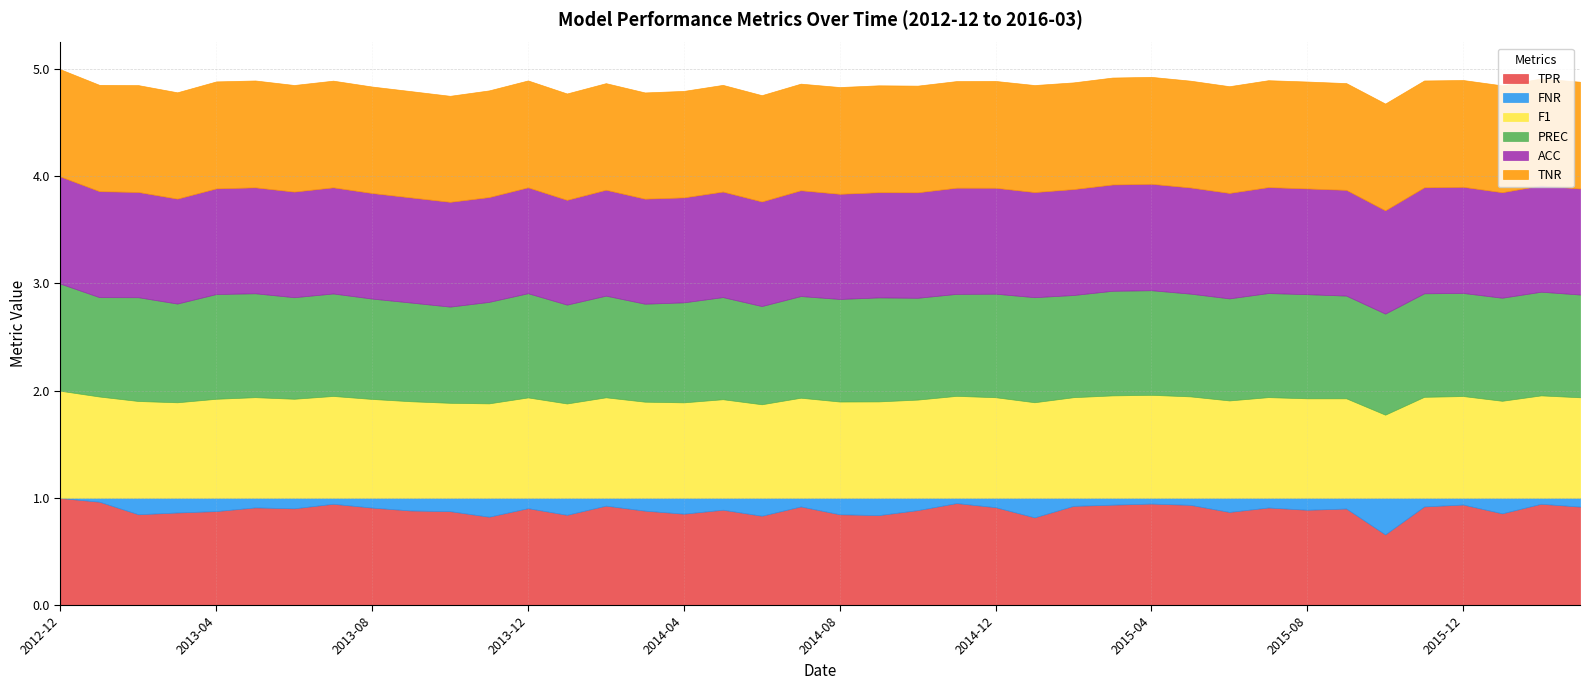

True or false: FNR and ACC intersect in this chart.

False